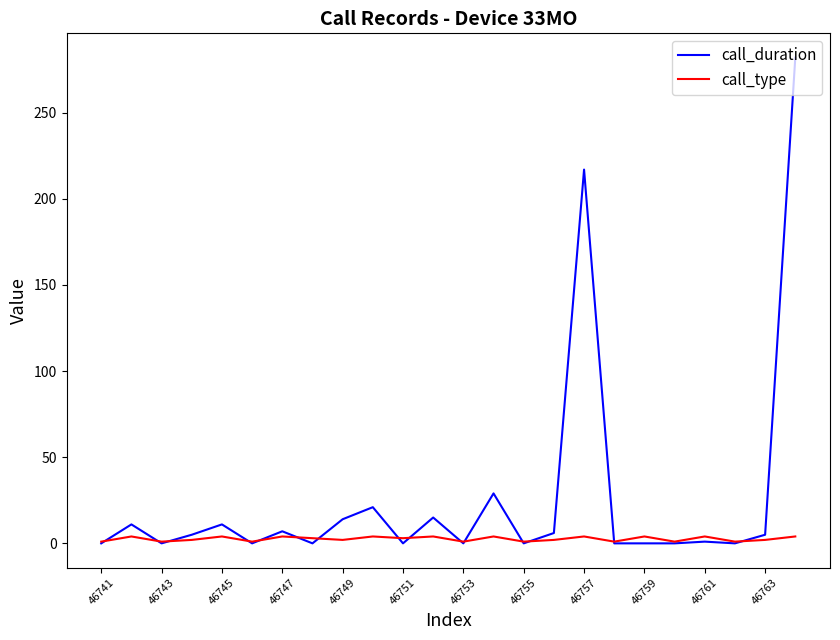

After their last crossing, which series has the higher values: call_duration or call_type?

call_duration